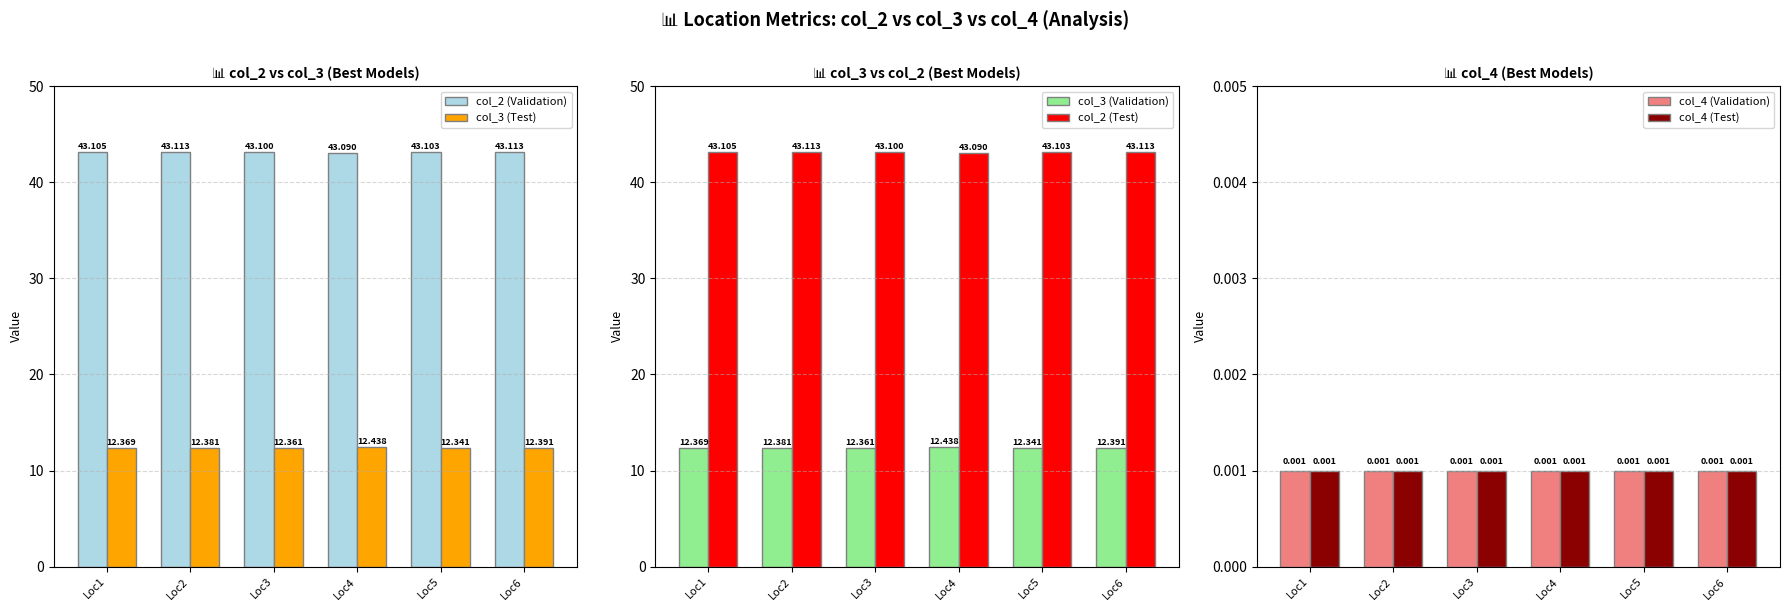

Reading left to right, extract all data points from this chart.

col_2 (Validation): Loc1=43.1	Loc2=43.1	Loc3=43.1	Loc4=43.1	Loc5=43.1	Loc6=43.1
col_3 (Test): Loc1=12.4	Loc2=12.4	Loc3=12.4	Loc4=12.4	Loc5=12.3	Loc6=12.4
col_3 (Validation): Loc1=12.4	Loc2=12.4	Loc3=12.4	Loc4=12.4	Loc5=12.3	Loc6=12.4
col_2 (Test): Loc1=43.1	Loc2=43.1	Loc3=43.1	Loc4=43.1	Loc5=43.1	Loc6=43.1
col_4 (Validation): Loc1=0.0	Loc2=0.0	Loc3=0.0	Loc4=0.0	Loc5=0.0	Loc6=0.0
col_4 (Test): Loc1=0.0	Loc2=0.0	Loc3=0.0	Loc4=0.0	Loc5=0.0	Loc6=0.0